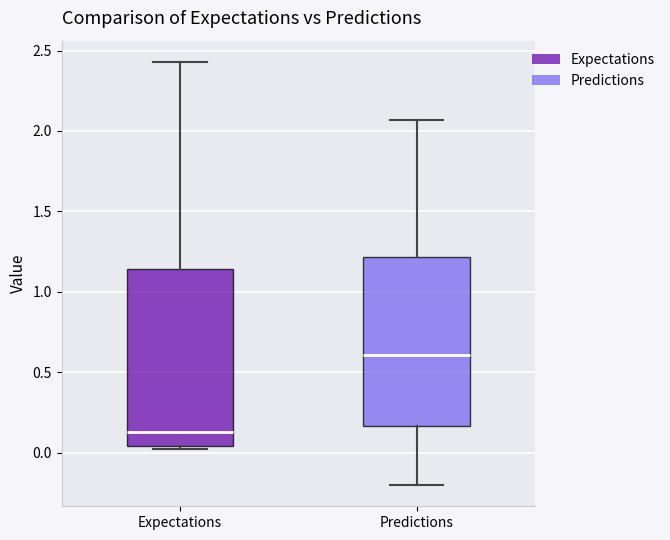

Which box has the highest median line?

Predictions